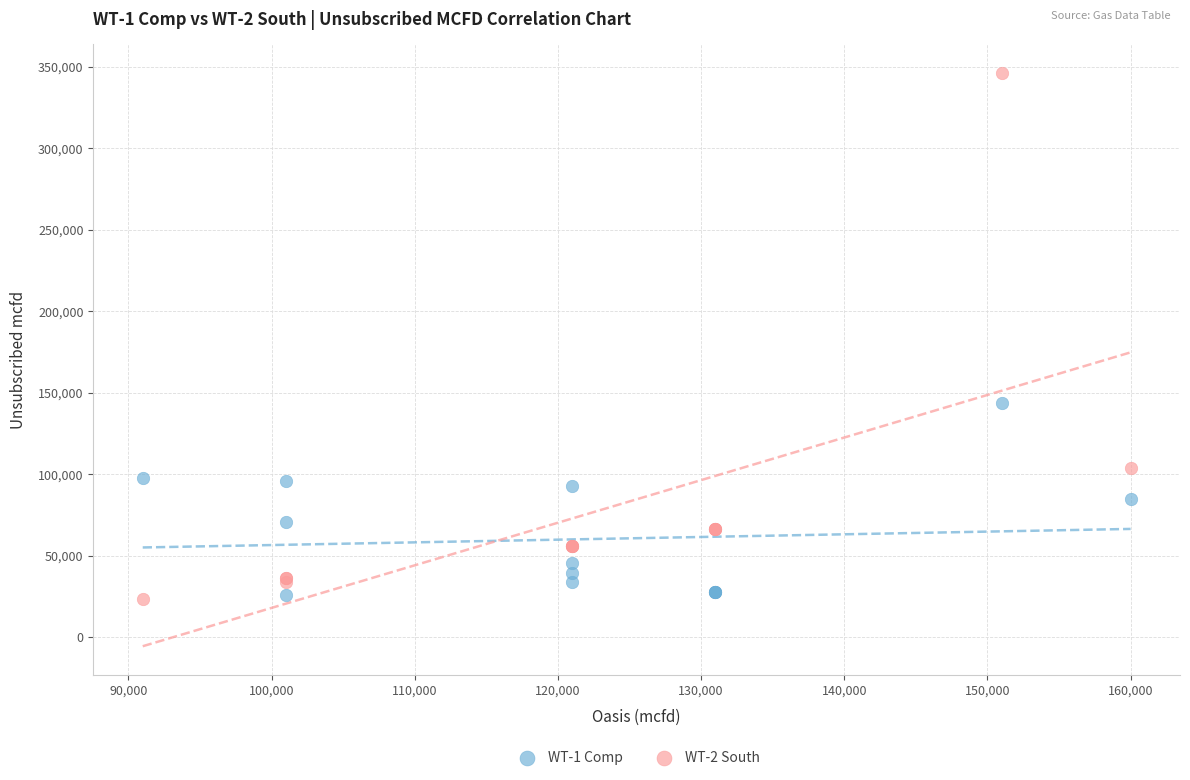

What are all the series names shown in the legend?

WT-1 Comp, WT-2 South